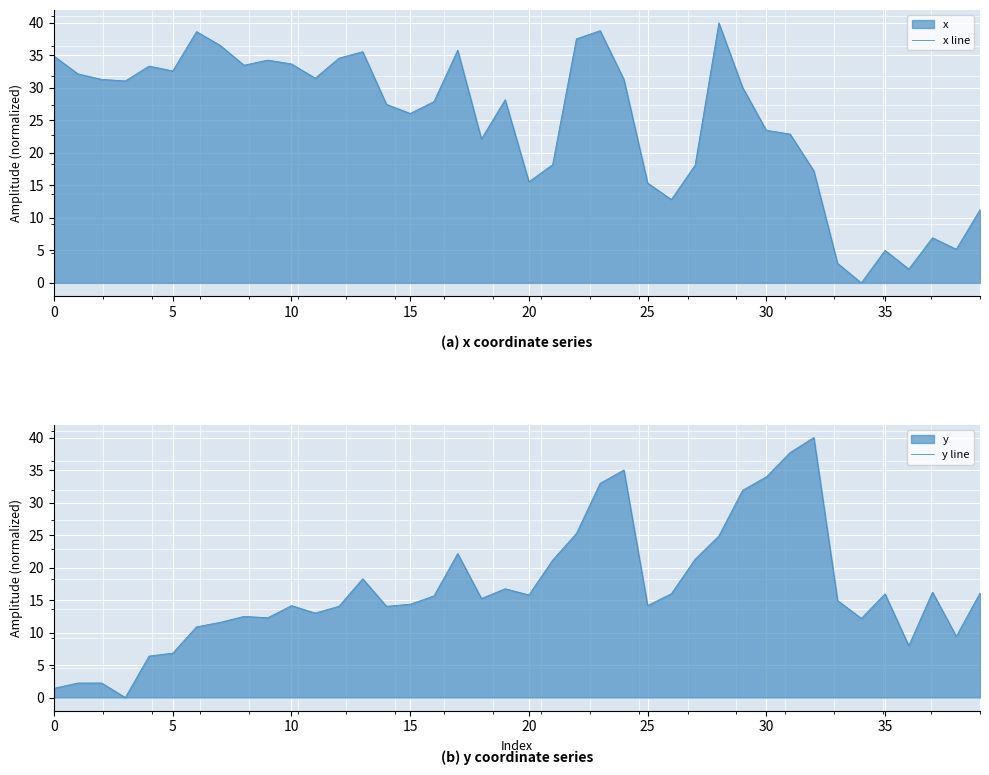

True or false: y line has a value of 37.7 at 31.

True